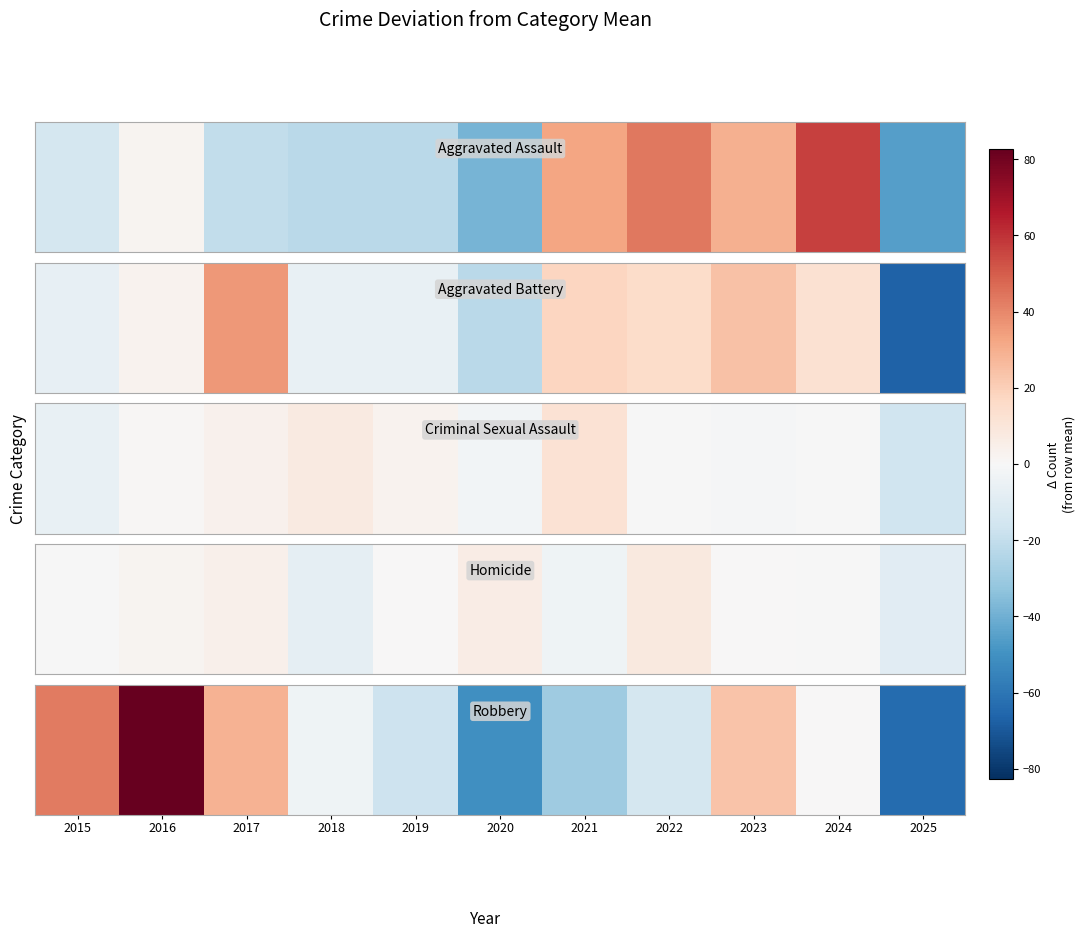

Approximately how many times larger is the value at 2015 compared to 2017?

1.5